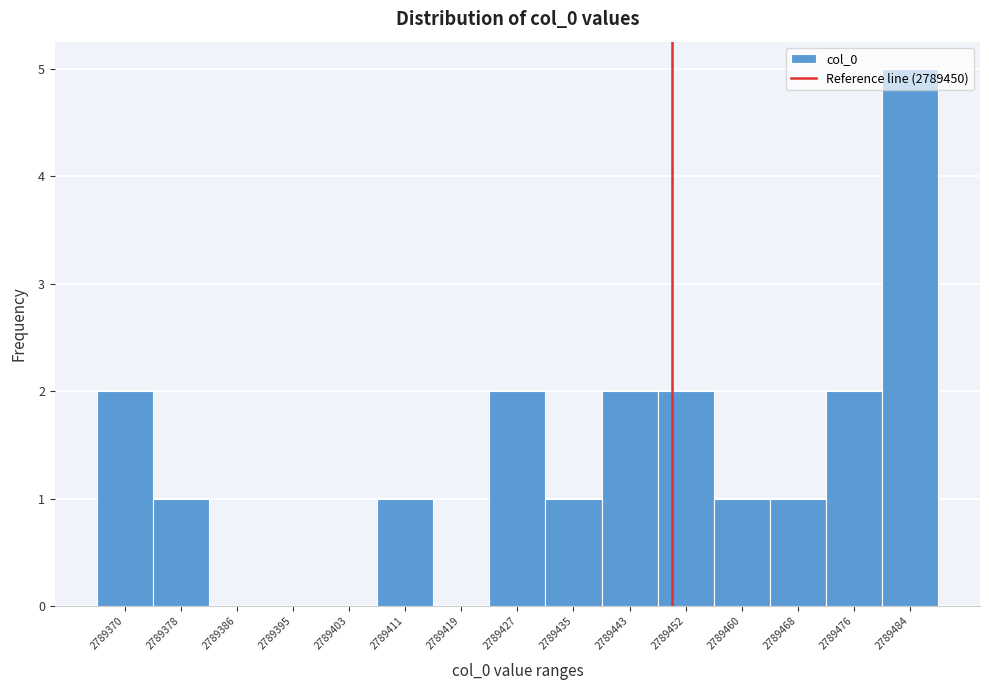

How tall is the bar that spans 2789424 to 2789432 on the x-axis? Neither the bar edges nor the heights are printed on the chart, so give them approximately, as read against the axes.

2